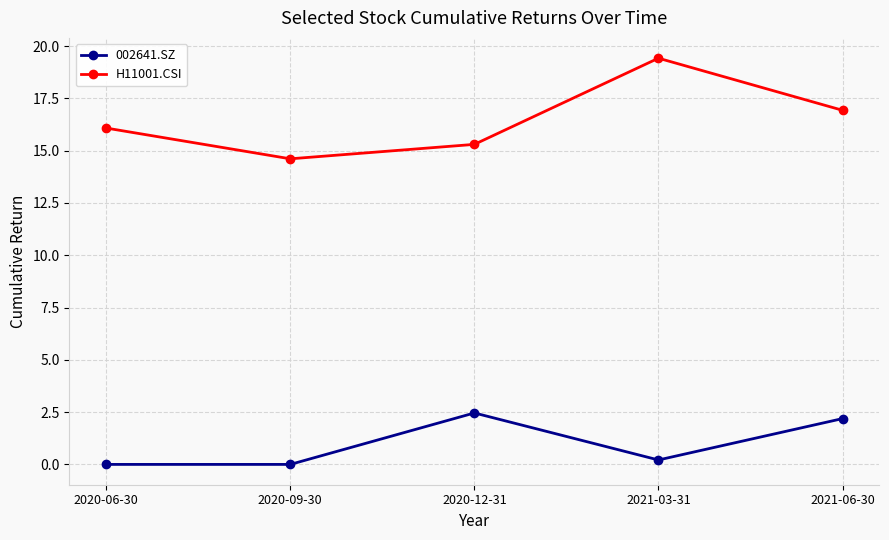

Reading left to right, what are all the values shown in this chart?

002641.SZ: 0.0	0.0	2.5	0.2	2.2
H11001.CSI: 16.1	14.6	15.3	19.4	16.9